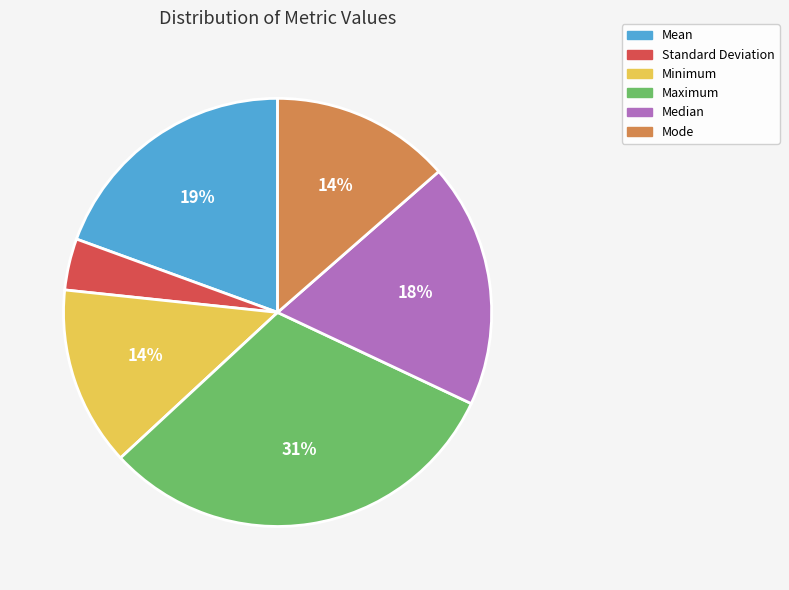

Count the number of slices in the pie.

6